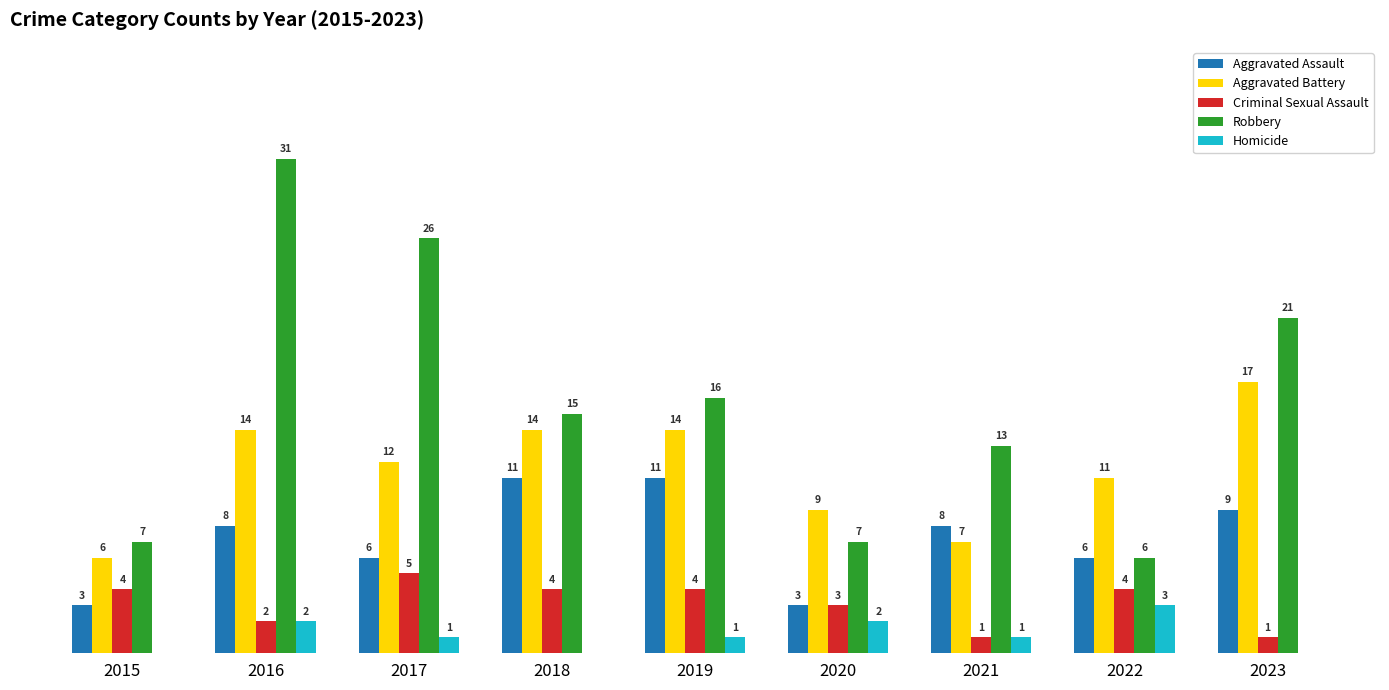

Between 2016 and 2019, which series saw the biggest shift?

Robbery